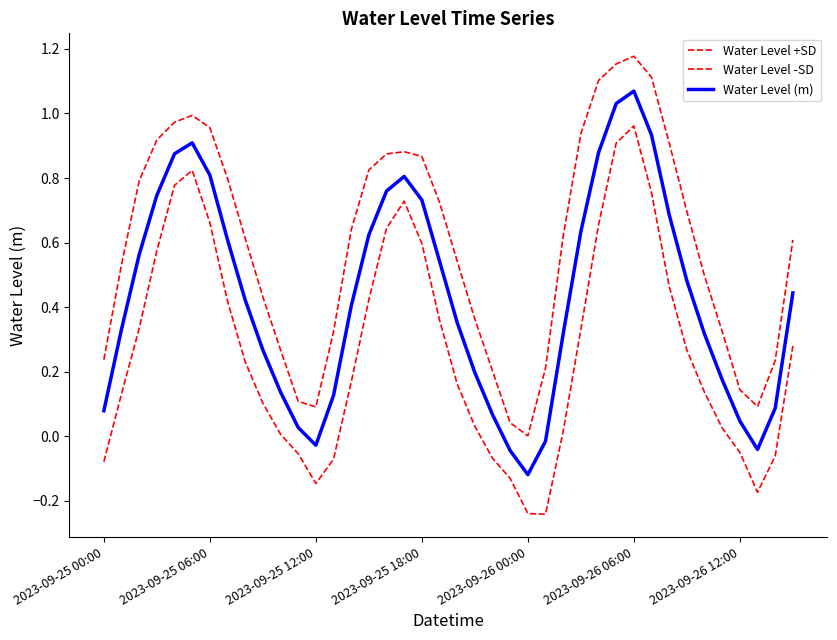

How many interior local peaks does the Water Level +SD series have?

3